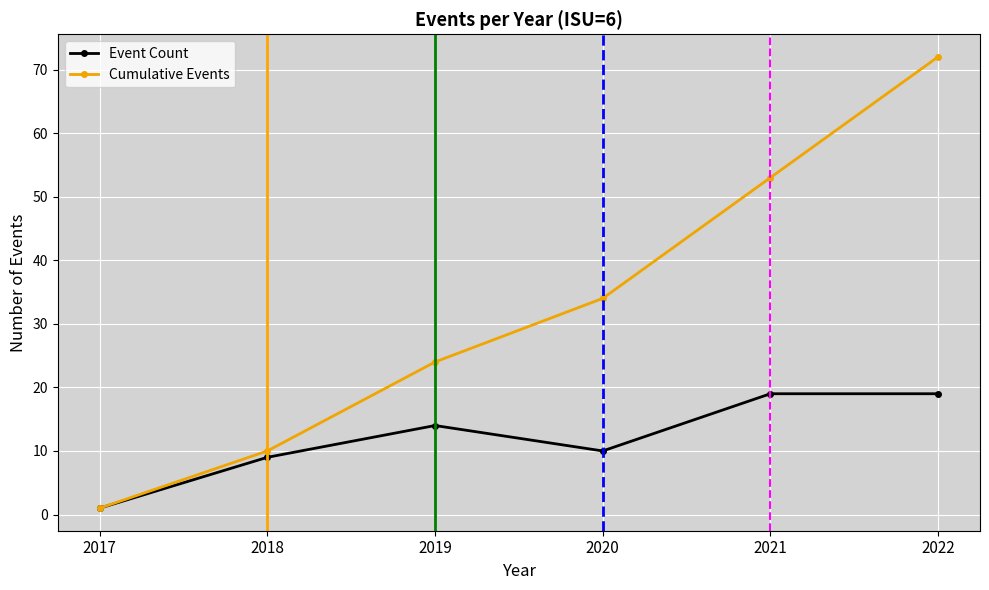

How many lines are shown in the chart?

2